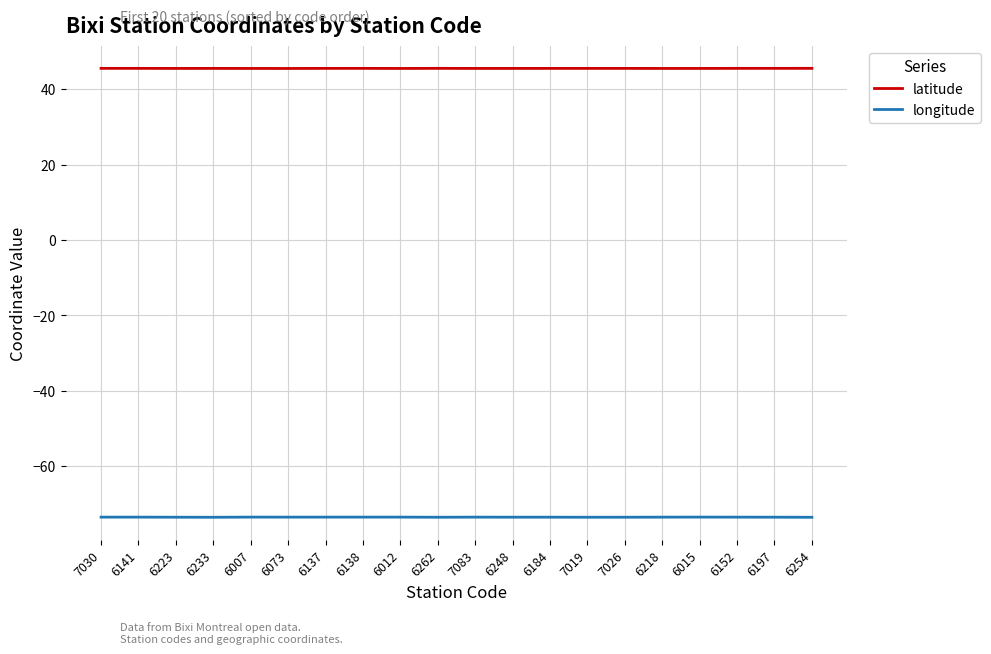

How many lines are shown in the chart?

2